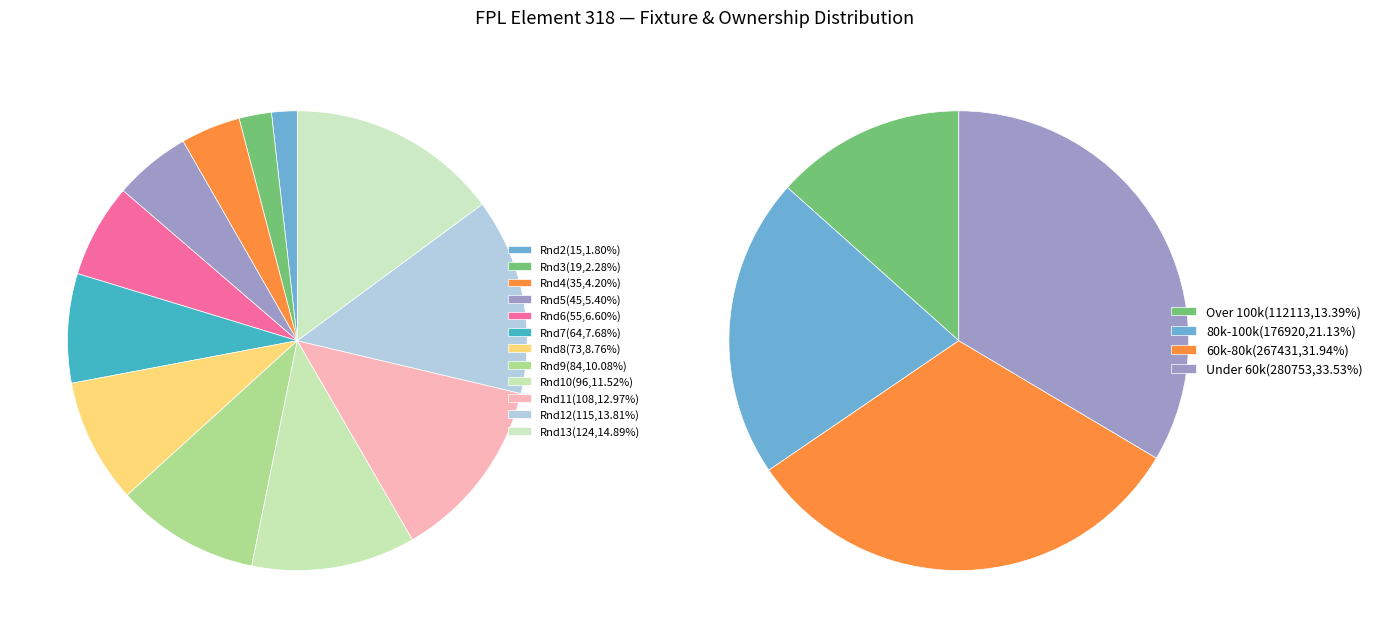

Does Round 5 account for over 50% of the chart?

No